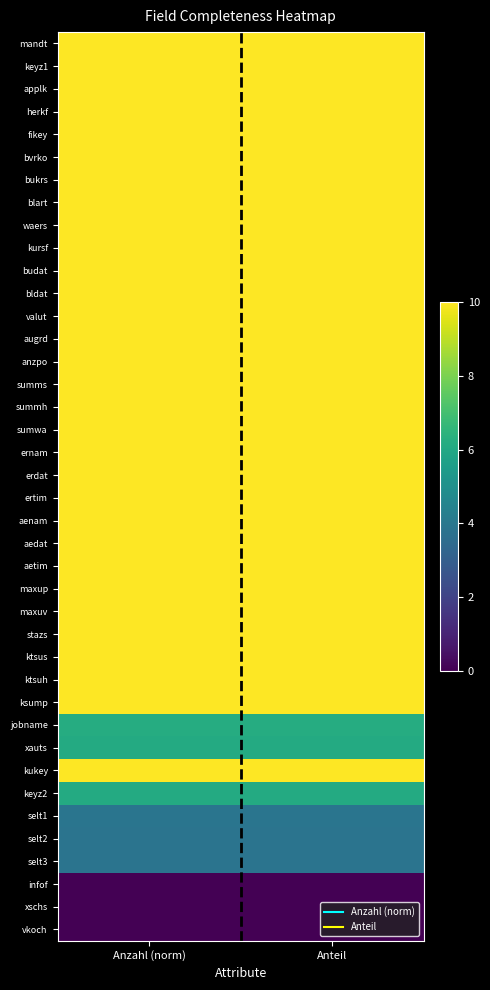

Reading right to left, list all the values displayed in this chart.

mandt: Anteil=10.0	Anzahl (norm)=10.0
keyz1: Anteil=10.0	Anzahl (norm)=10.0
applk: Anteil=10.0	Anzahl (norm)=10.0
herkf: Anteil=10.0	Anzahl (norm)=10.0
fikey: Anteil=10.0	Anzahl (norm)=10.0
bvrko: Anteil=10.0	Anzahl (norm)=10.0
bukrs: Anteil=10.0	Anzahl (norm)=10.0
blart: Anteil=10.0	Anzahl (norm)=10.0
waers: Anteil=10.0	Anzahl (norm)=10.0
kursf: Anteil=10.0	Anzahl (norm)=10.0
budat: Anteil=10.0	Anzahl (norm)=10.0
bldat: Anteil=10.0	Anzahl (norm)=10.0
valut: Anteil=10.0	Anzahl (norm)=10.0
augrd: Anteil=10.0	Anzahl (norm)=10.0
anzpo: Anteil=10.0	Anzahl (norm)=10.0
summs: Anteil=10.0	Anzahl (norm)=10.0
summh: Anteil=10.0	Anzahl (norm)=10.0
sumwa: Anteil=10.0	Anzahl (norm)=10.0
ernam: Anteil=10.0	Anzahl (norm)=10.0
erdat: Anteil=10.0	Anzahl (norm)=10.0
ertim: Anteil=10.0	Anzahl (norm)=10.0
aenam: Anteil=10.0	Anzahl (norm)=10.0
aedat: Anteil=10.0	Anzahl (norm)=10.0
aetim: Anteil=10.0	Anzahl (norm)=10.0
maxup: Anteil=10.0	Anzahl (norm)=10.0
maxuv: Anteil=10.0	Anzahl (norm)=10.0
stazs: Anteil=10.0	Anzahl (norm)=10.0
ktsus: Anteil=10.0	Anzahl (norm)=10.0
ktsuh: Anteil=10.0	Anzahl (norm)=10.0
ksump: Anteil=10.0	Anzahl (norm)=10.0
jobname: Anteil=6.2	Anzahl (norm)=6.2
xauts: Anteil=6.1	Anzahl (norm)=6.1
kukey: Anteil=10.0	Anzahl (norm)=10.0
keyz2: Anteil=6.1	Anzahl (norm)=6.1
selt1: Anteil=3.9	Anzahl (norm)=3.9
selt2: Anteil=3.9	Anzahl (norm)=3.9
selt3: Anteil=3.9	Anzahl (norm)=3.9
infof: Anteil=0.0	Anzahl (norm)=0.0
xschs: Anteil=0.0	Anzahl (norm)=0.0
vkoch: Anteil=0.0	Anzahl (norm)=0.0